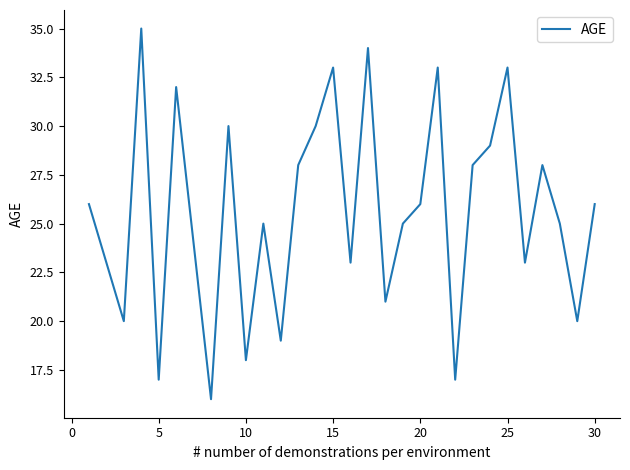

What is the difference between the second highest and second lowest values?

17